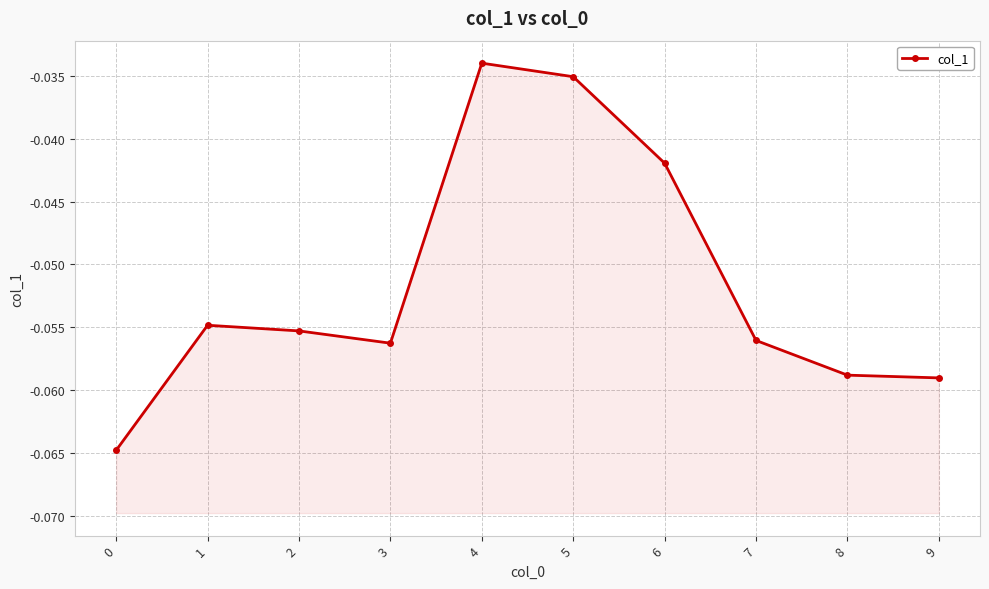

True or false: there are more than 2 points higher than both neighbors.

False